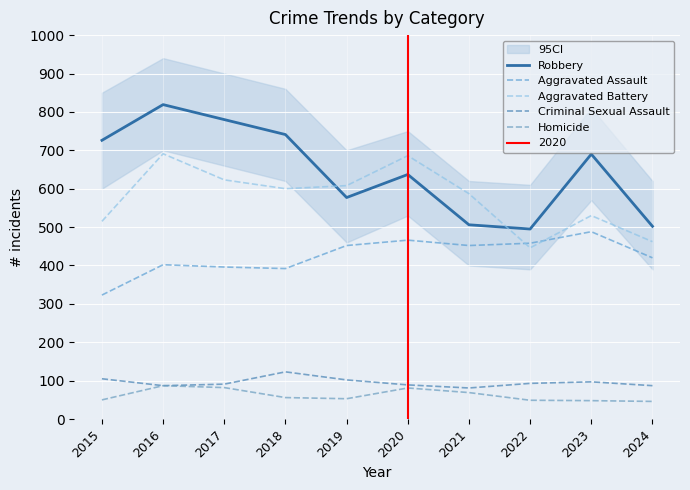

Reading left to right, what are all the values shown in this chart?

Robbery: 726	819	780	741	577	637	506	495	690	502
Aggravated Assault: 323	402	396	392	452	466	452	458	488	420
Aggravated Battery: 515	691	623	600	608	686	587	446	530	462
Criminal Sexual Assault: 105	87	91	123	102	89	81	93	97	87
Homicide: 50	87	82	56	53	81	69	49	48	46